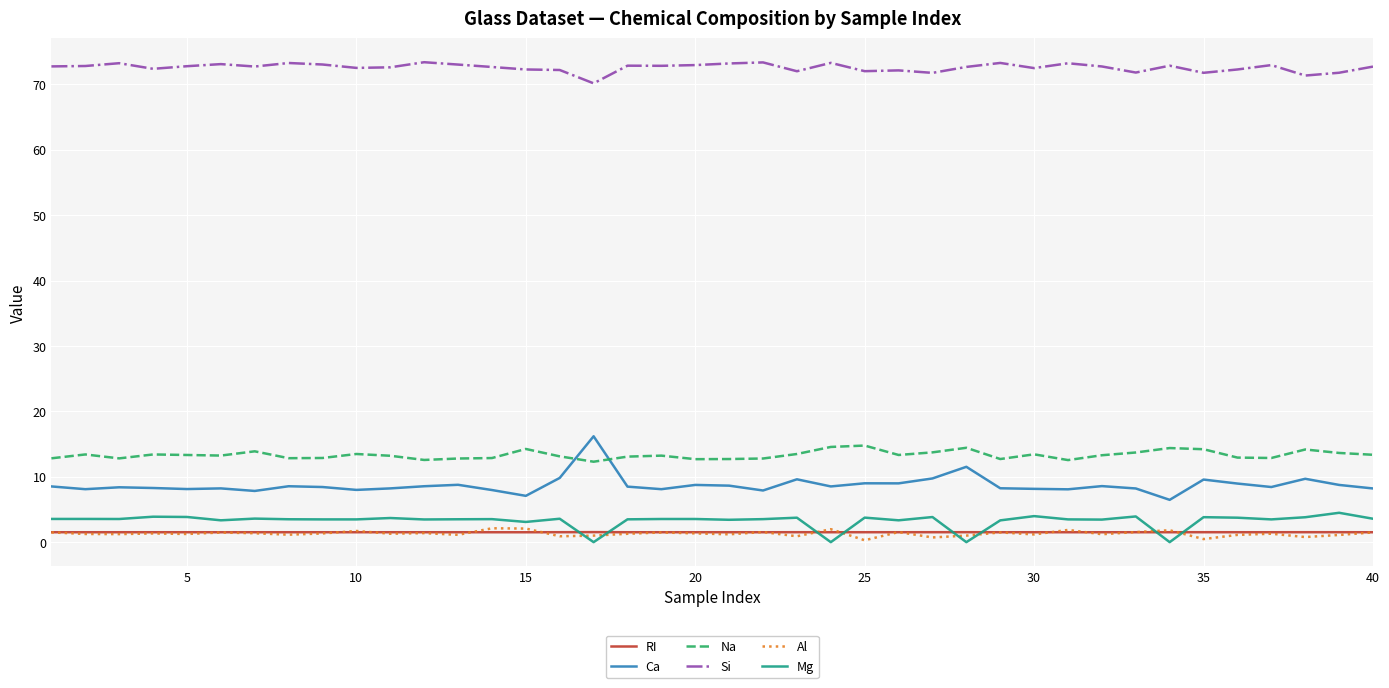

How many lines are shown in the chart?

6